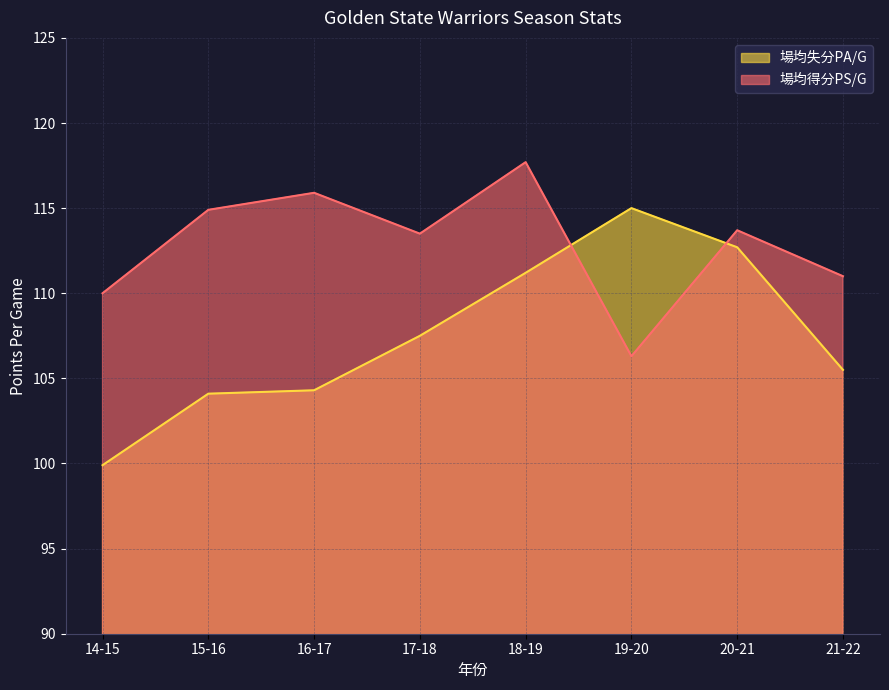

At which label does 場均得分PS/G reach its peak?

18-19